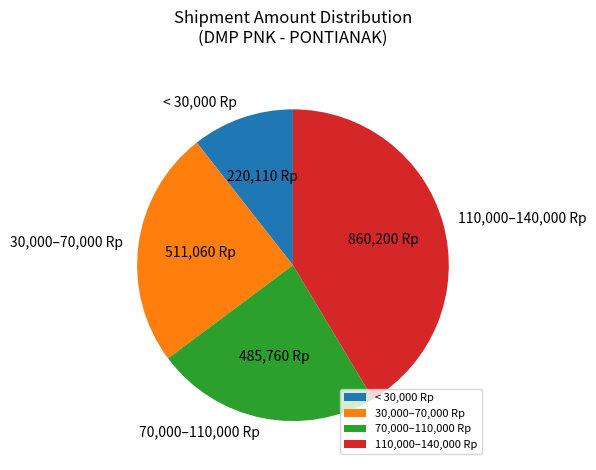

What is the ratio of the value at 30,000–70,000 Rp to the value at < 30,000 Rp?

2.3